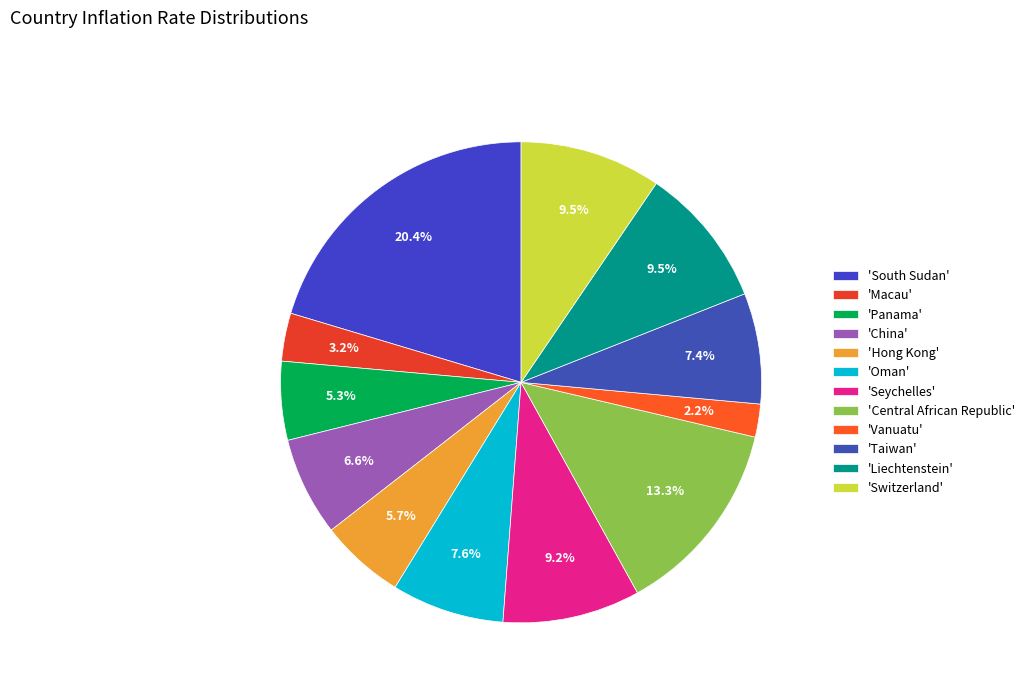

What is the largest slice in the pie chart?

'South Sudan'